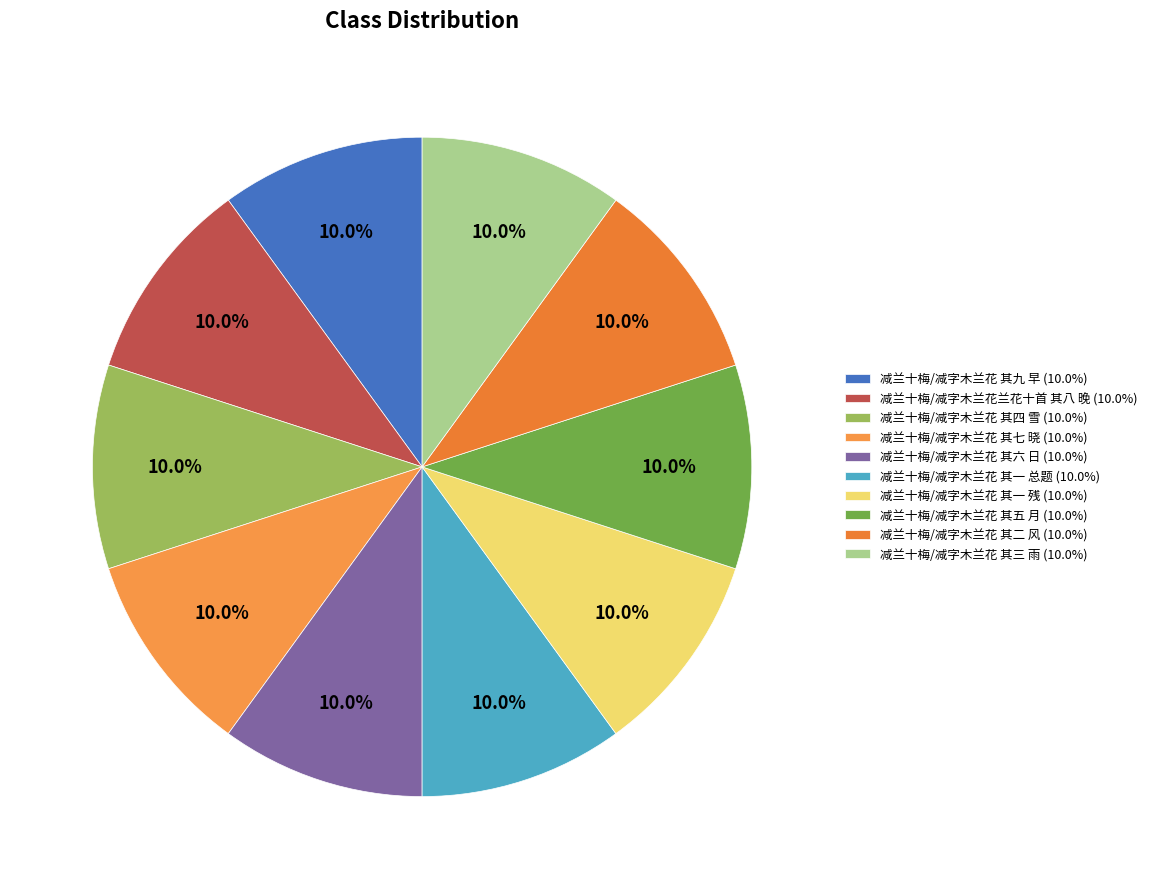

What percentage is the 减兰十梅/减字木兰花 其二 风 slice, to the nearest percent?

10%